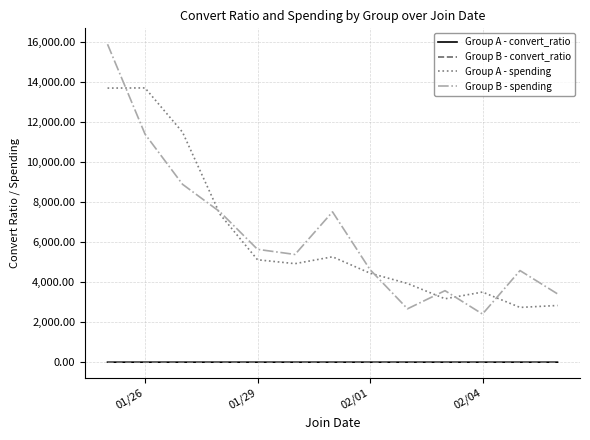

Which series has the widest spread of values?

Group B - spending